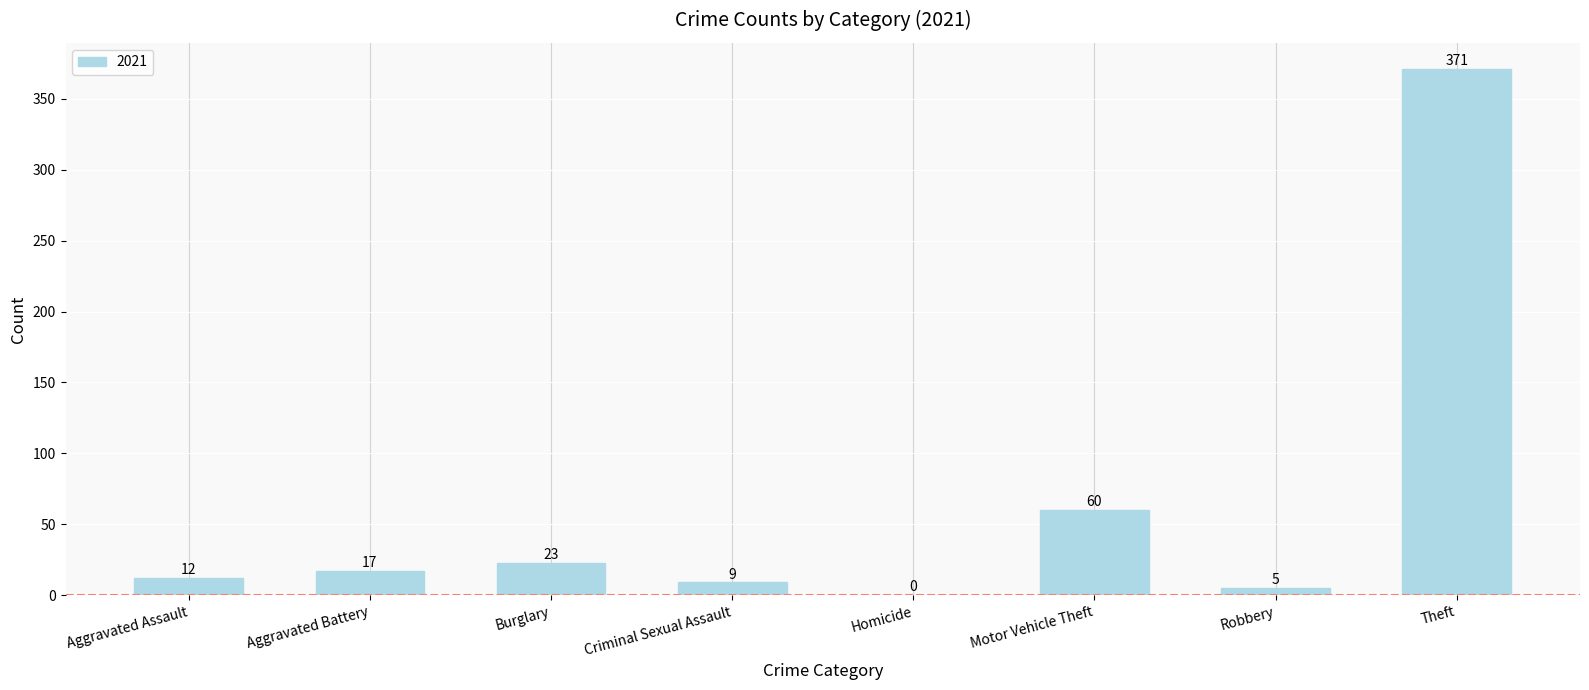

Reading left to right, what are all the values shown in this chart?

Aggravated Assault=12	Aggravated Battery=17	Burglary=23	Criminal Sexual Assault=9	Homicide=0	Motor Vehicle Theft=60	Robbery=5	Theft=371